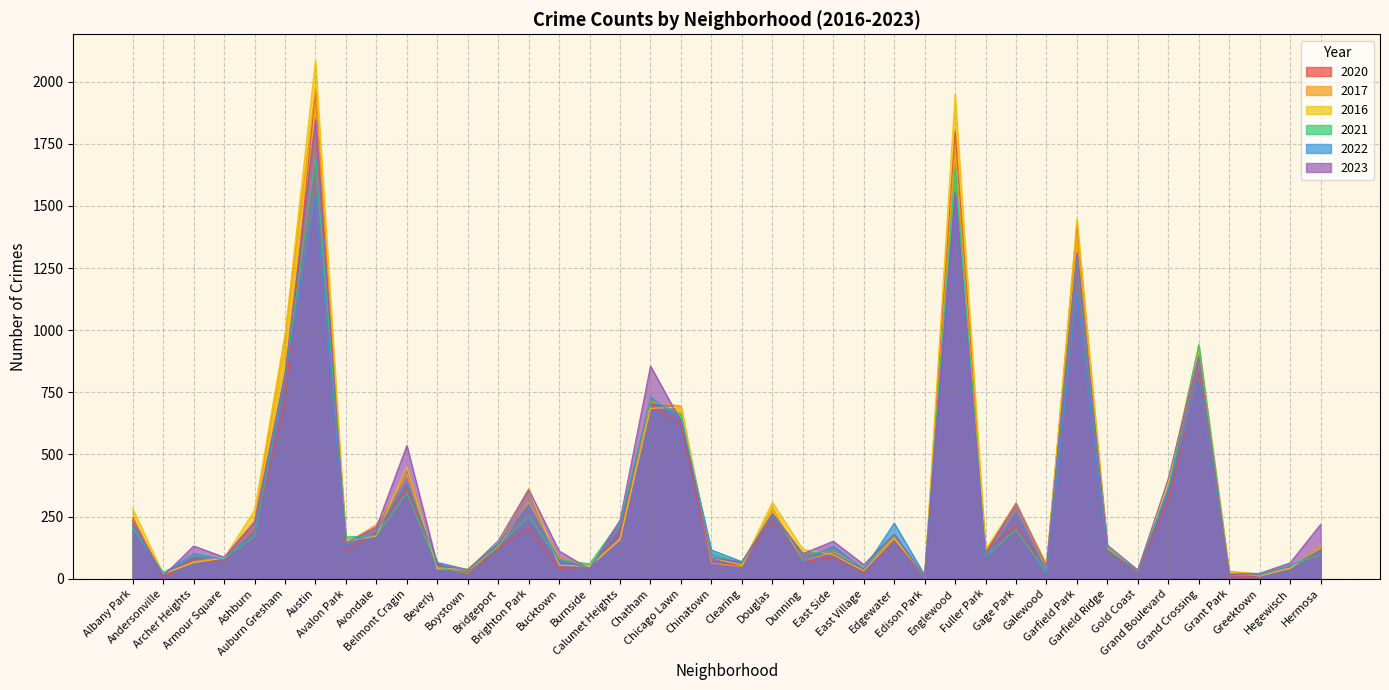

Where do 2023 and 2020 first cross each other?

Albany Park and Andersonville